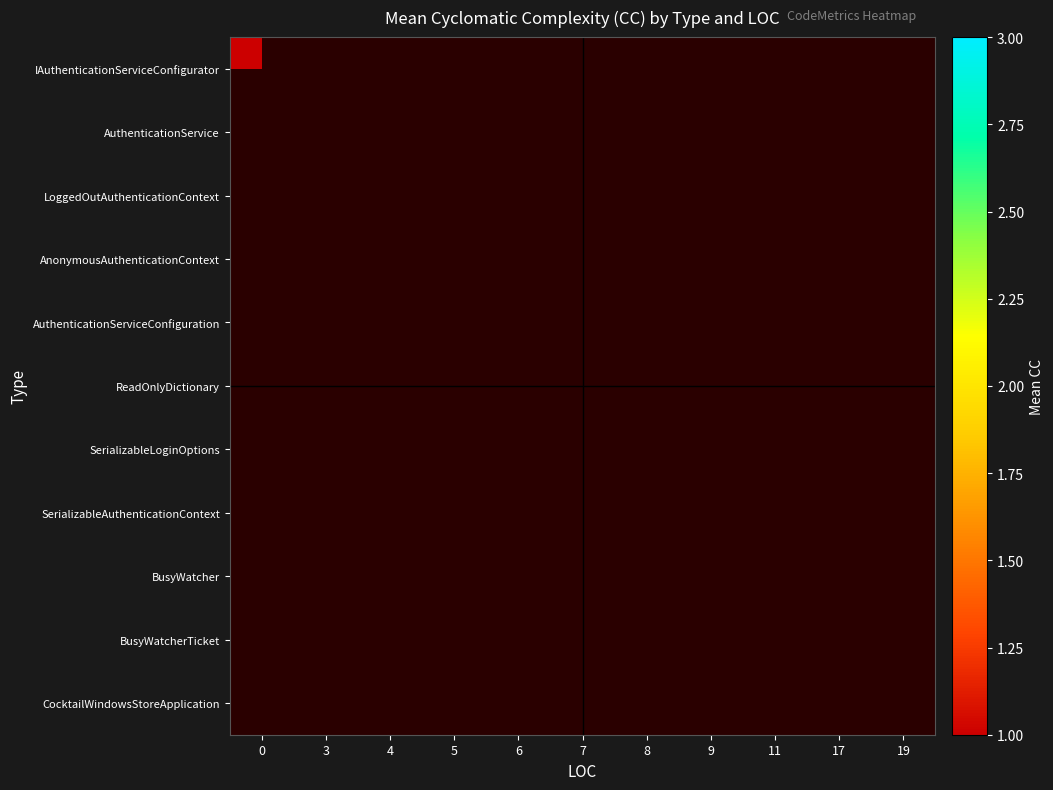

What is the minimum value shown in the chart?

1.0